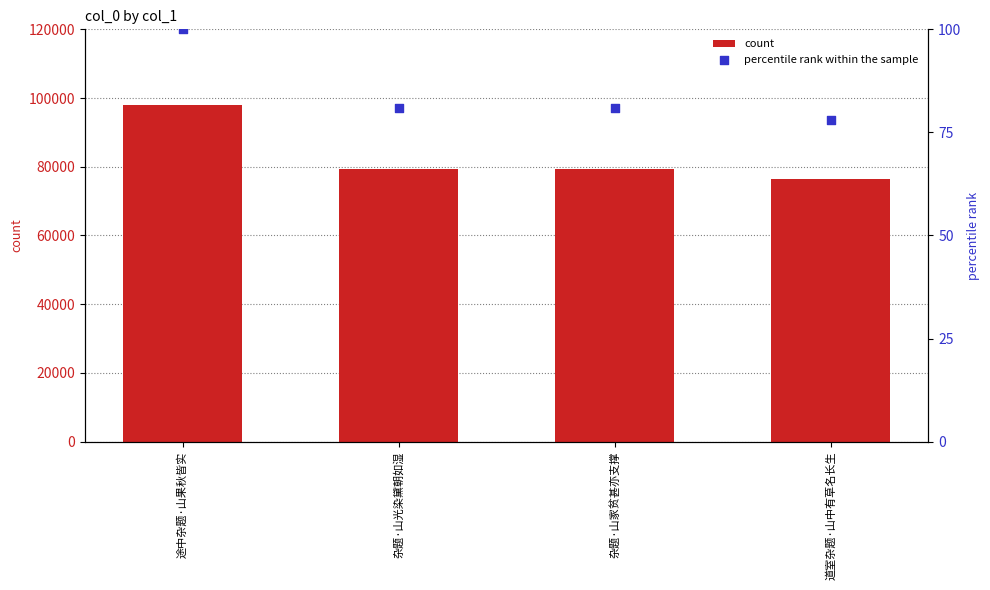

What is the total value across all series at 杂题·山光染黛朝如湿?

79386